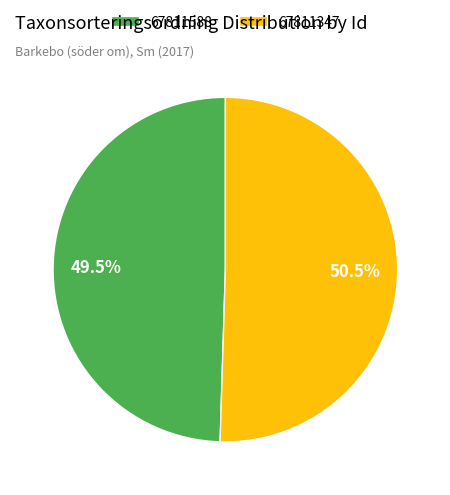

To the nearest percent, what is the difference between the largest and smallest slice percentages?

1%